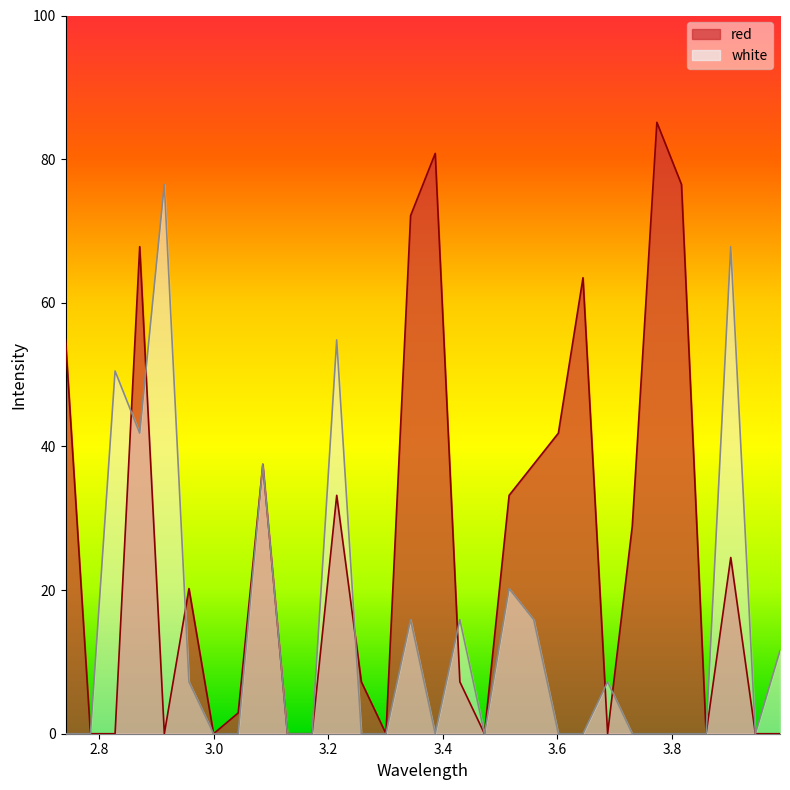

True or false: white has more than 1 points higher than both neighbors.

True